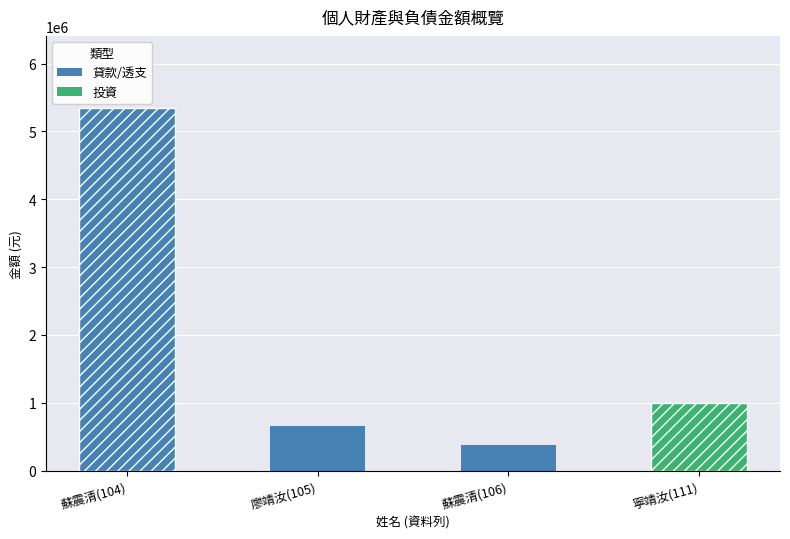

List the labels in order of value, smallest first.

蘇震清(106), 廖靖汝(105), 寧靖汝(111), 蘇震清(104)